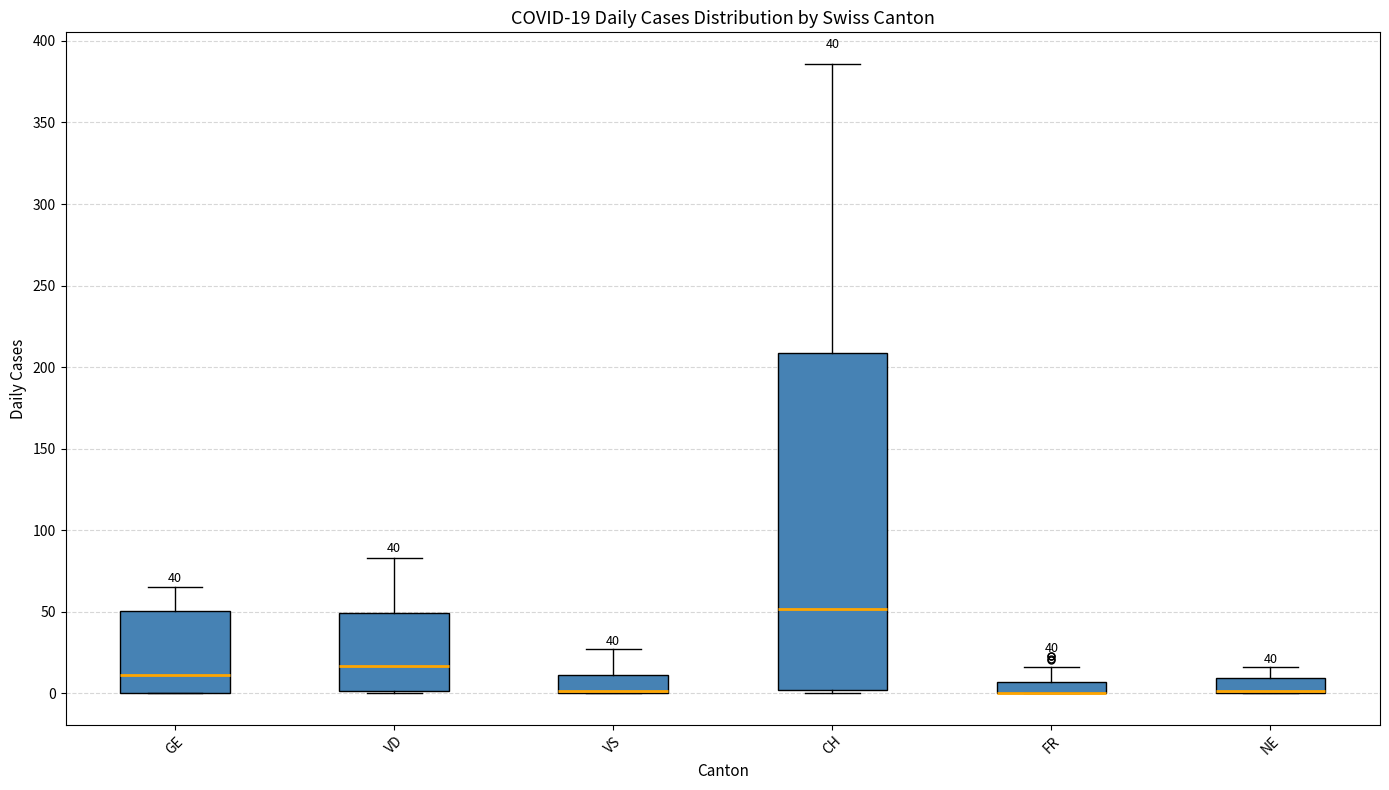

Which box is the tallest, from its lower edge to its upper edge?

CH